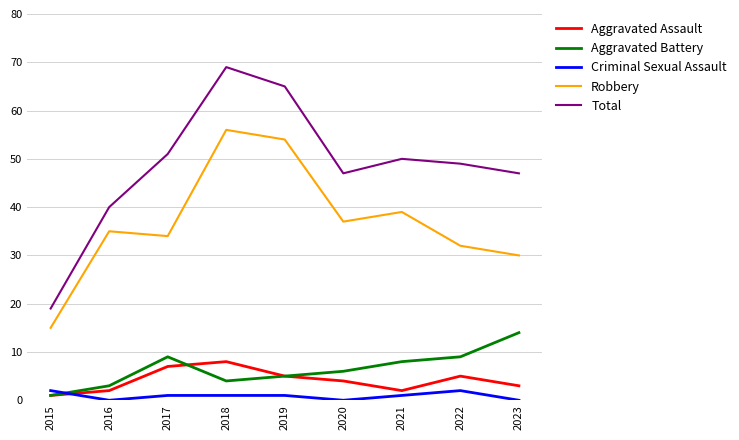

Is it true that Aggravated Assault equals 12 at 2017?

False